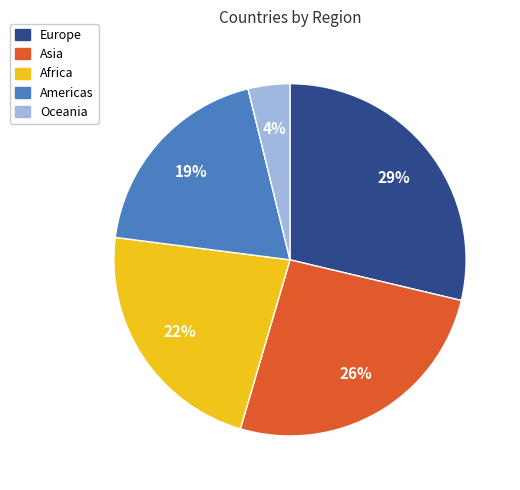

True or false: Africa accounts for 22% of the total.

True